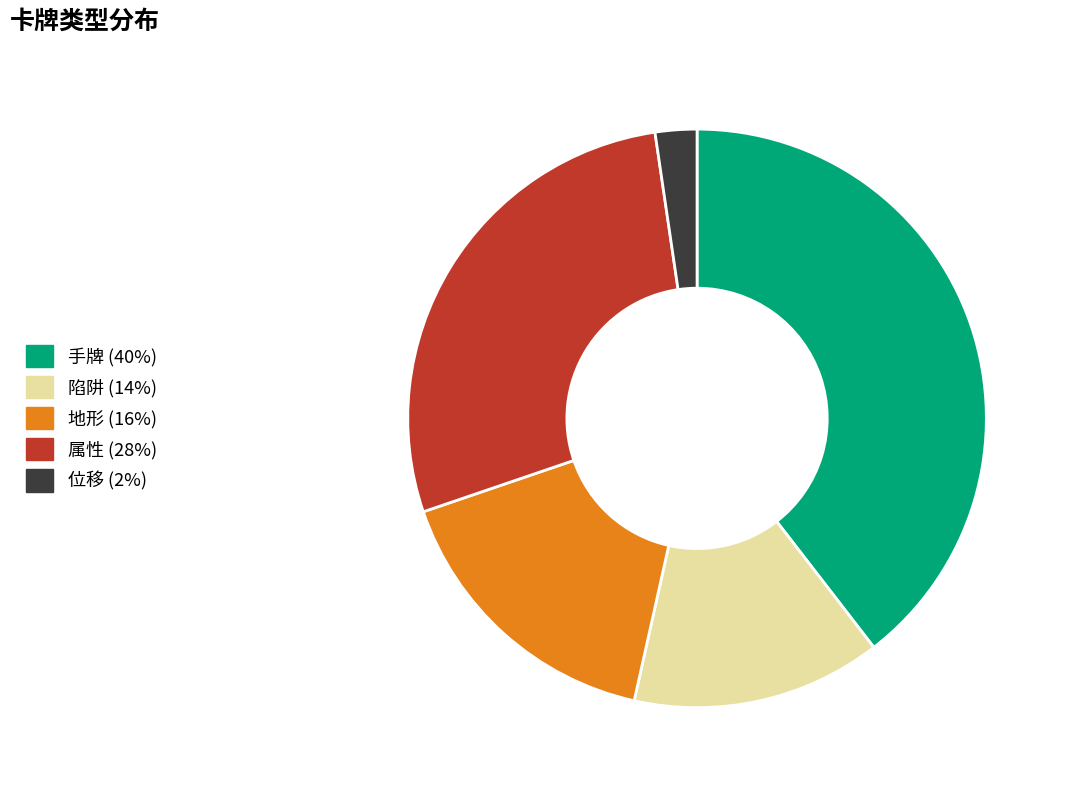

Rank the categories by value from highest to lowest.

手牌, 属性, 地形, 陷阱, 位移